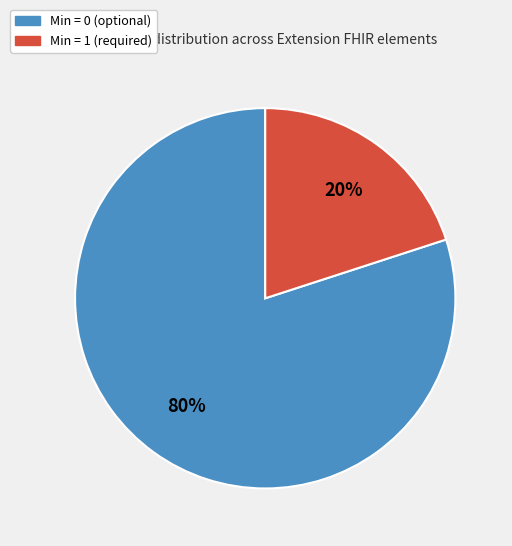

True or false: Min = 0 (optional) accounts for 80% of the total.

True